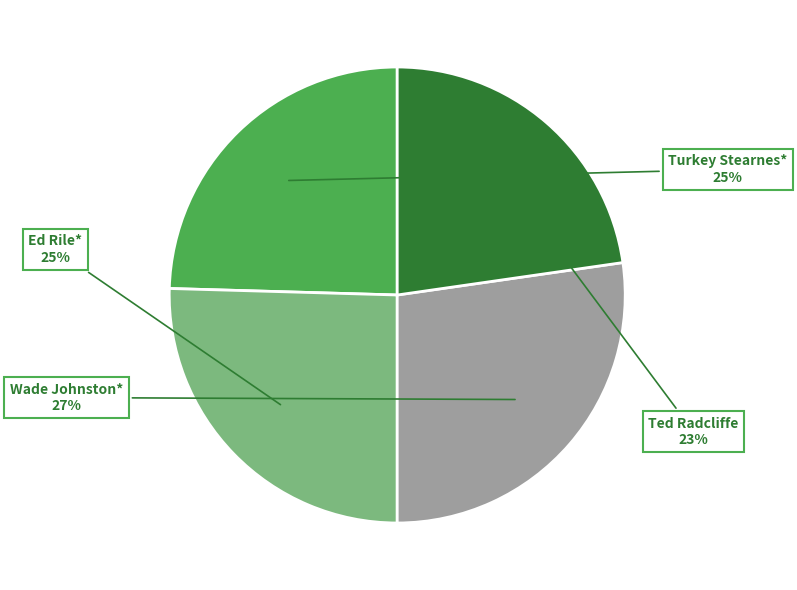

Is it true that Wade Johnston* is 13% of the pie?

False